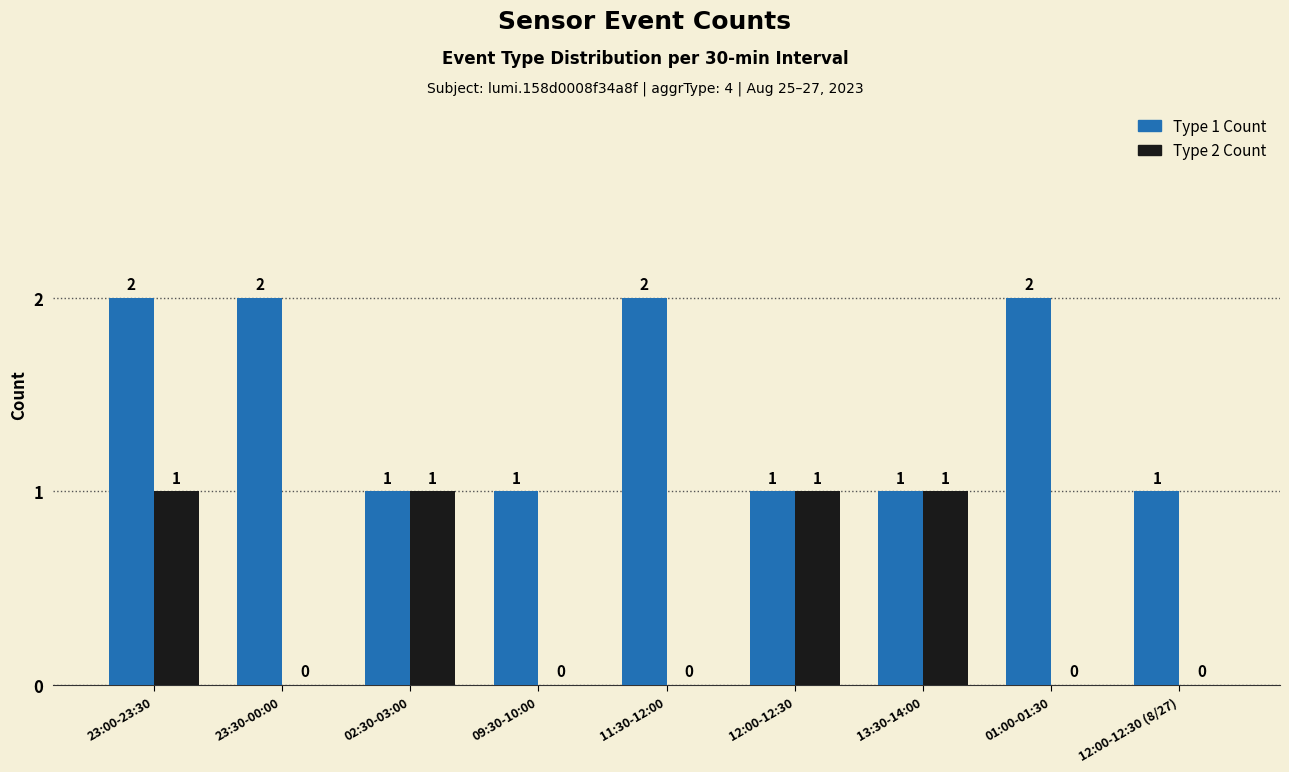

How many Type 1 Count values are between 1 and 2?

9